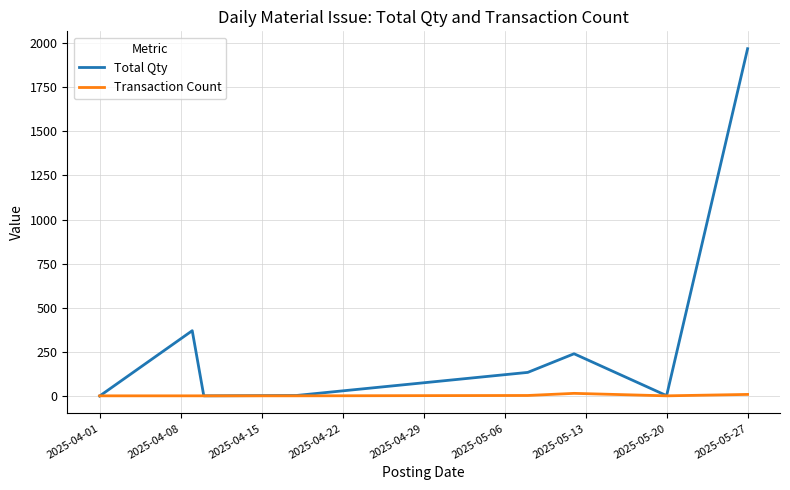

What is the greatest value displayed?

1967.3